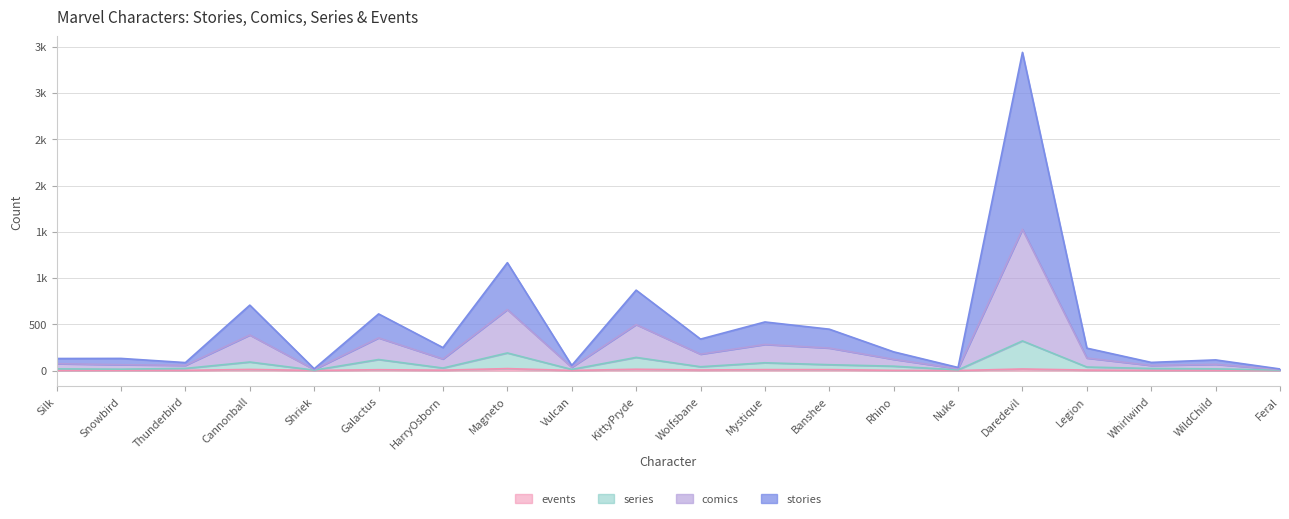

At which category does the chart reach its peak across all series?

Daredevil